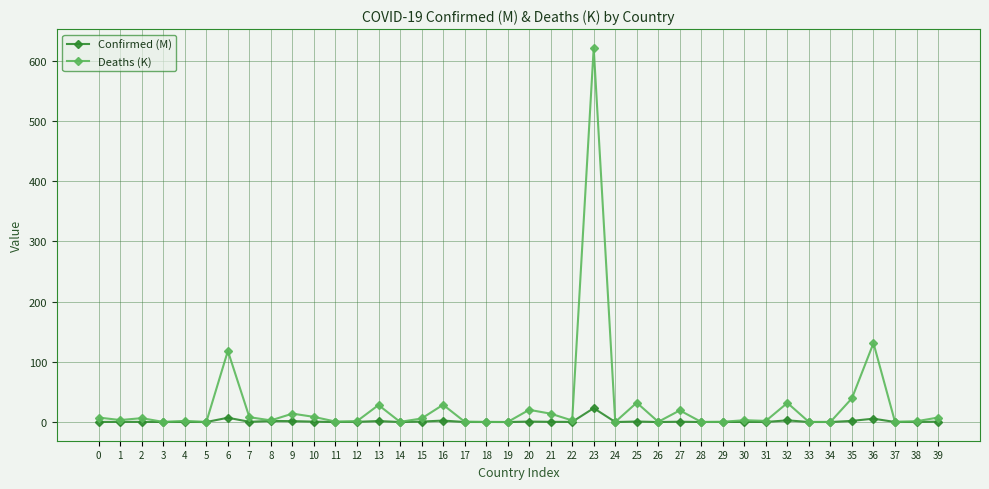

What is the difference between the Deaths (K) values at 10 and 20?

11.7